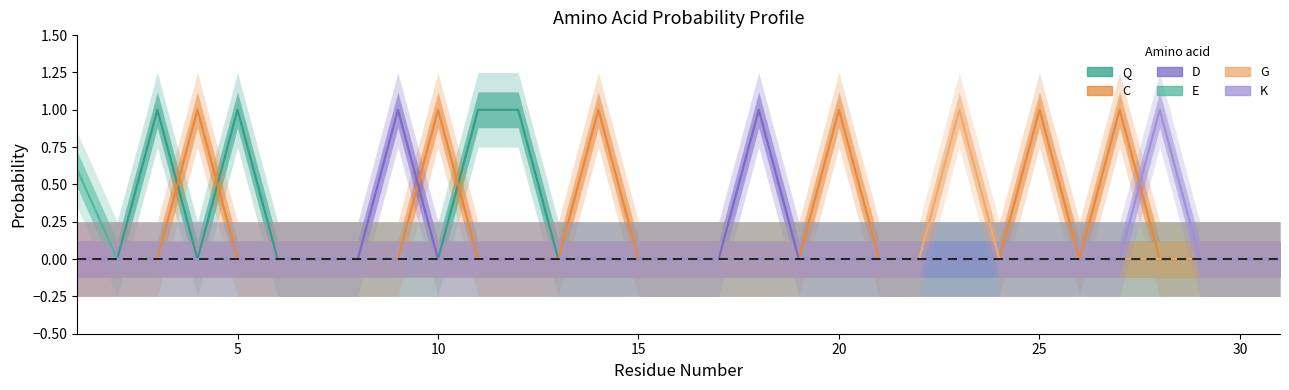

How many values in Q are above zero?

4